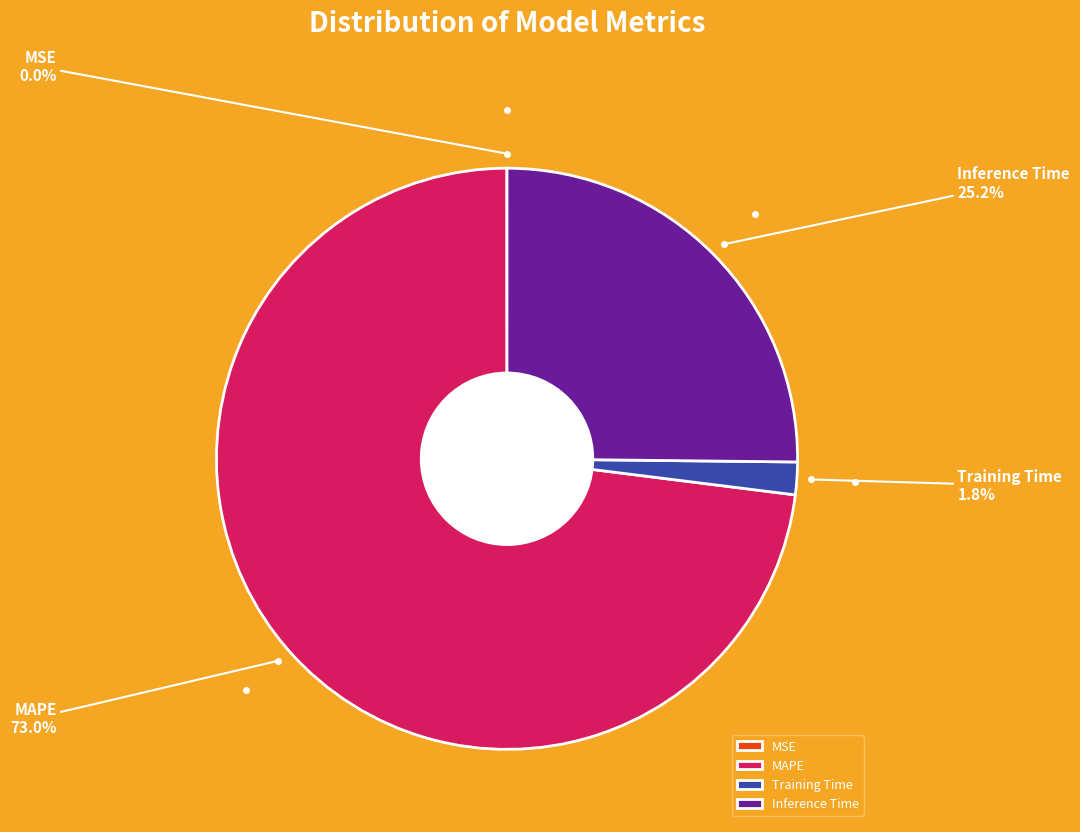

Which category has the biggest portion of the pie?

MAPE